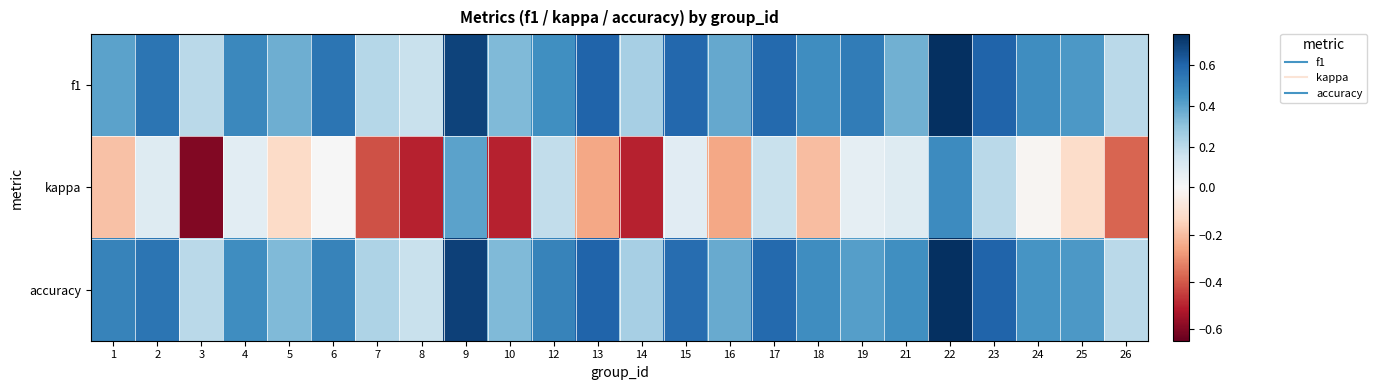

Reading left to right, extract all data points from this chart.

f1: 1=0.4	2=0.5	3=0.2	4=0.5	5=0.4	6=0.5	7=0.2	8=0.2	9=0.7	10=0.3	12=0.5	13=0.6	14=0.2	15=0.6	16=0.4	17=0.6	18=0.5	19=0.5	21=0.4	22=0.8	23=0.6	24=0.5	25=0.4	26=0.2
kappa: 1=-0.2	2=0.1	3=-0.6	4=0.1	5=-0.1	6=0.0	7=-0.4	8=-0.5	9=0.4	10=-0.5	12=0.2	13=-0.2	14=-0.5	15=0.1	16=-0.2	17=0.2	18=-0.2	19=0.1	21=0.1	22=0.5	23=0.2	24=-0.0	25=-0.1	26=-0.4
accuracy: 1=0.5	2=0.5	3=0.2	4=0.5	5=0.3	6=0.5	7=0.2	8=0.2	9=0.7	10=0.3	12=0.5	13=0.6	14=0.2	15=0.6	16=0.4	17=0.6	18=0.5	19=0.4	21=0.5	22=0.8	23=0.6	24=0.4	25=0.4	26=0.2